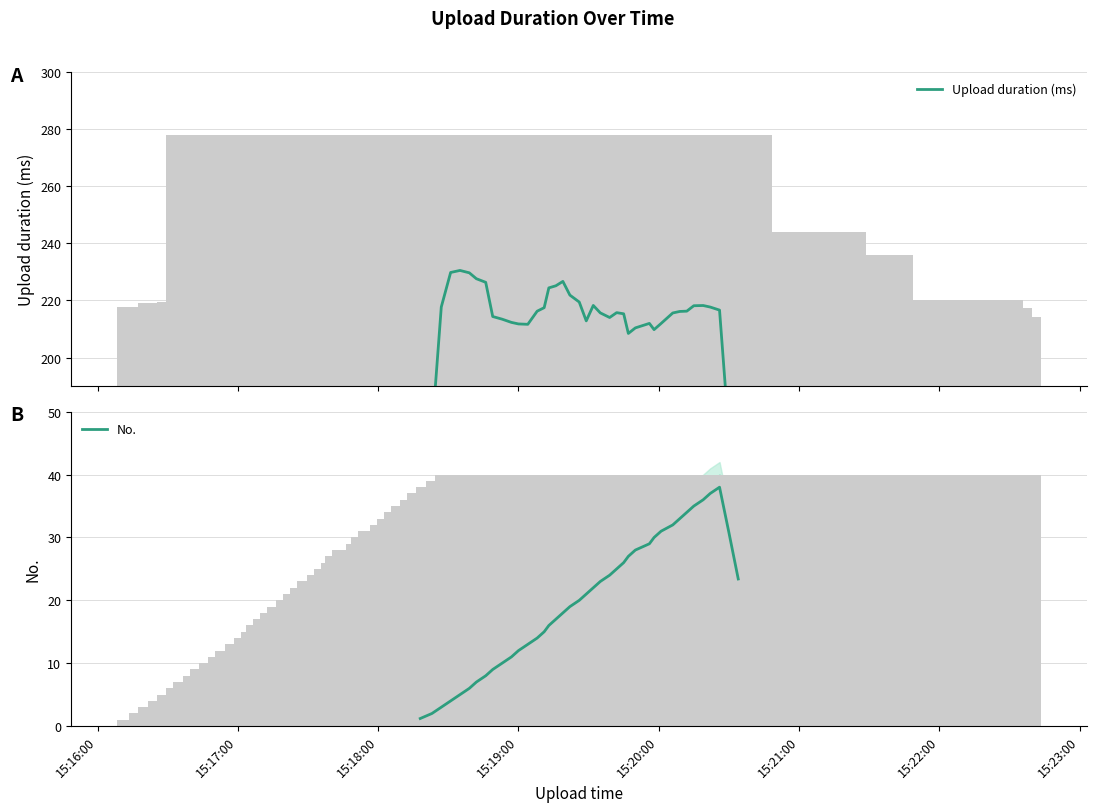

The value of No. at 15:23:00 is 13.7. True or false?

False